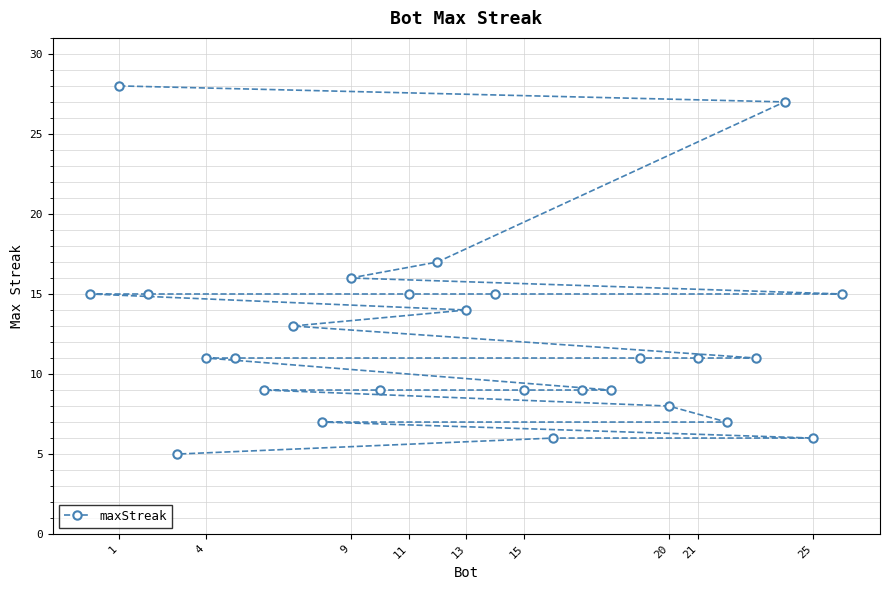

What is the value of the 18th point from the left?

9